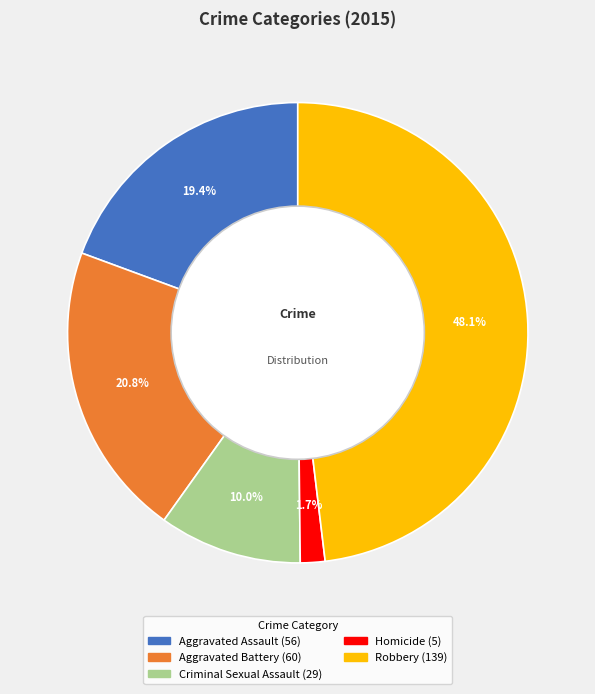

What percentage is NOT represented by Aggravated Battery?

79.2%